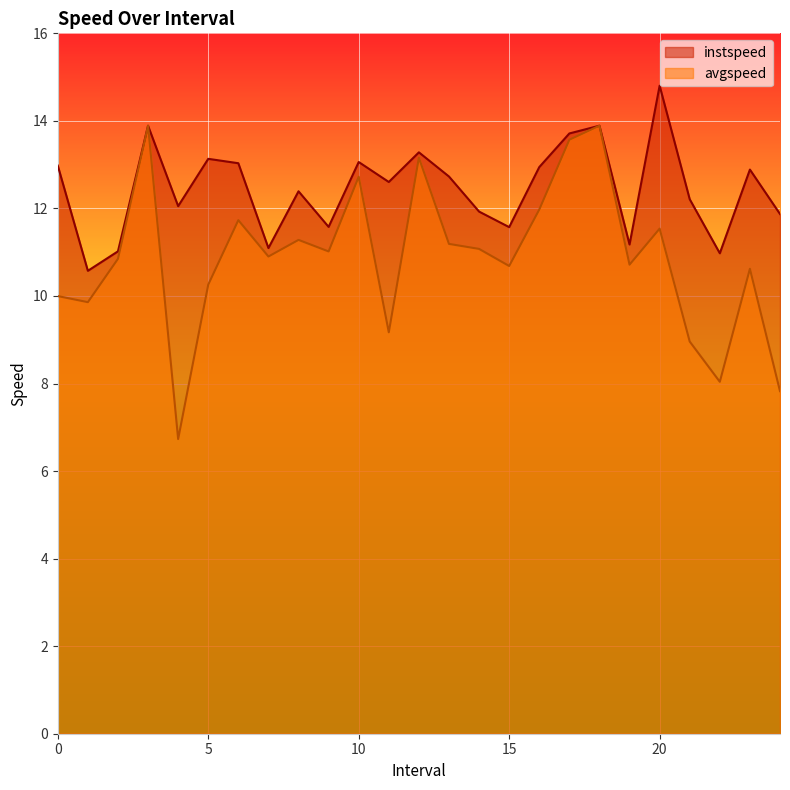

True or false: avgspeed has more than 2 points higher than both neighbors.

True